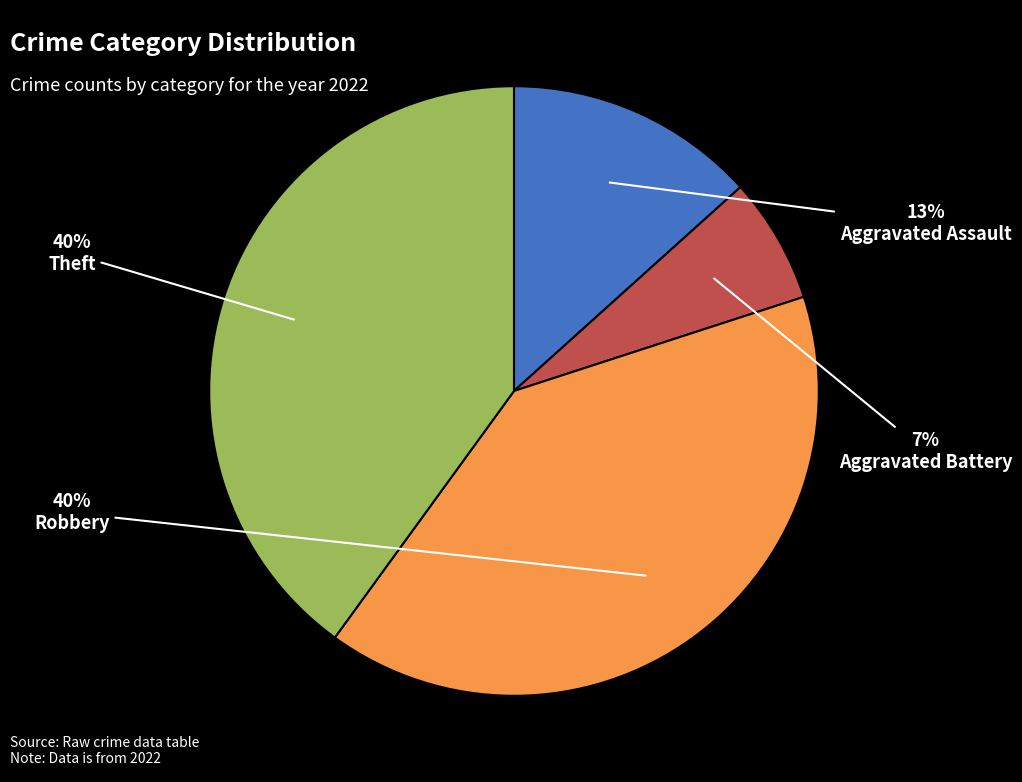

Is there any slice that represents more than half of the pie?

No